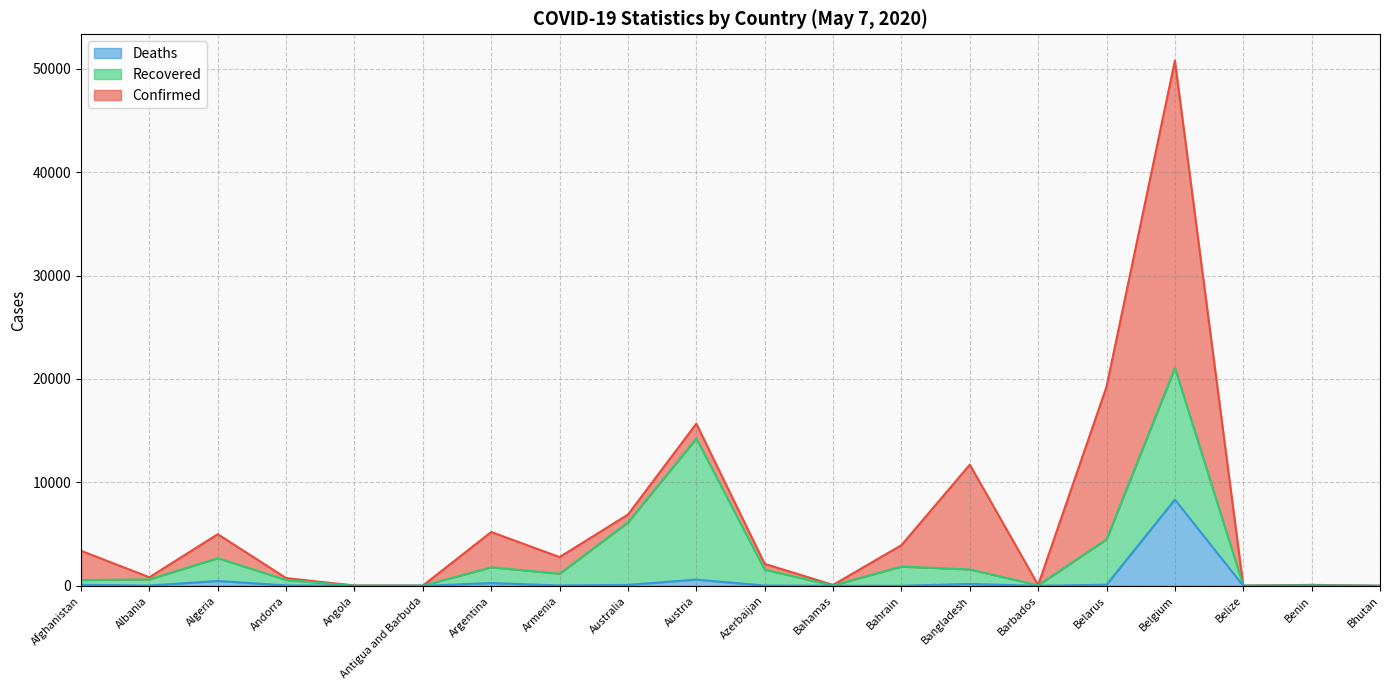

Read the Deaths value at Andorra.

46